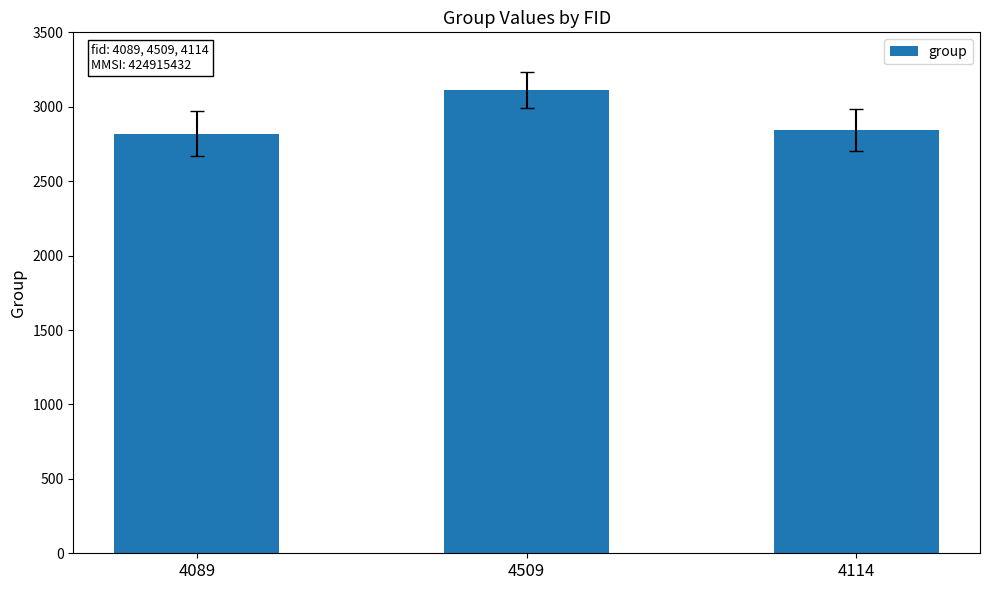

What is the maximum value shown in the chart?

3111